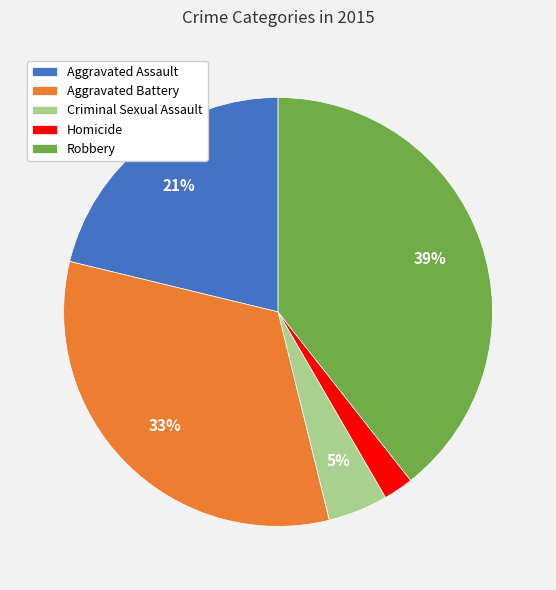

True or false: Homicide accounts for 2% of the total.

True